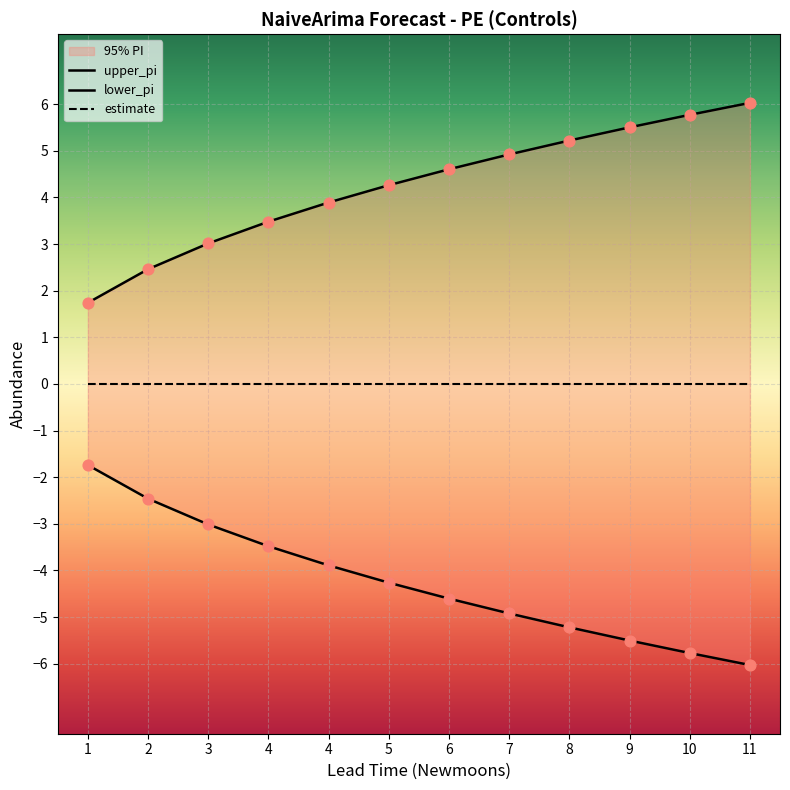

Which series reaches the maximum Y coordinate?

upper_pi